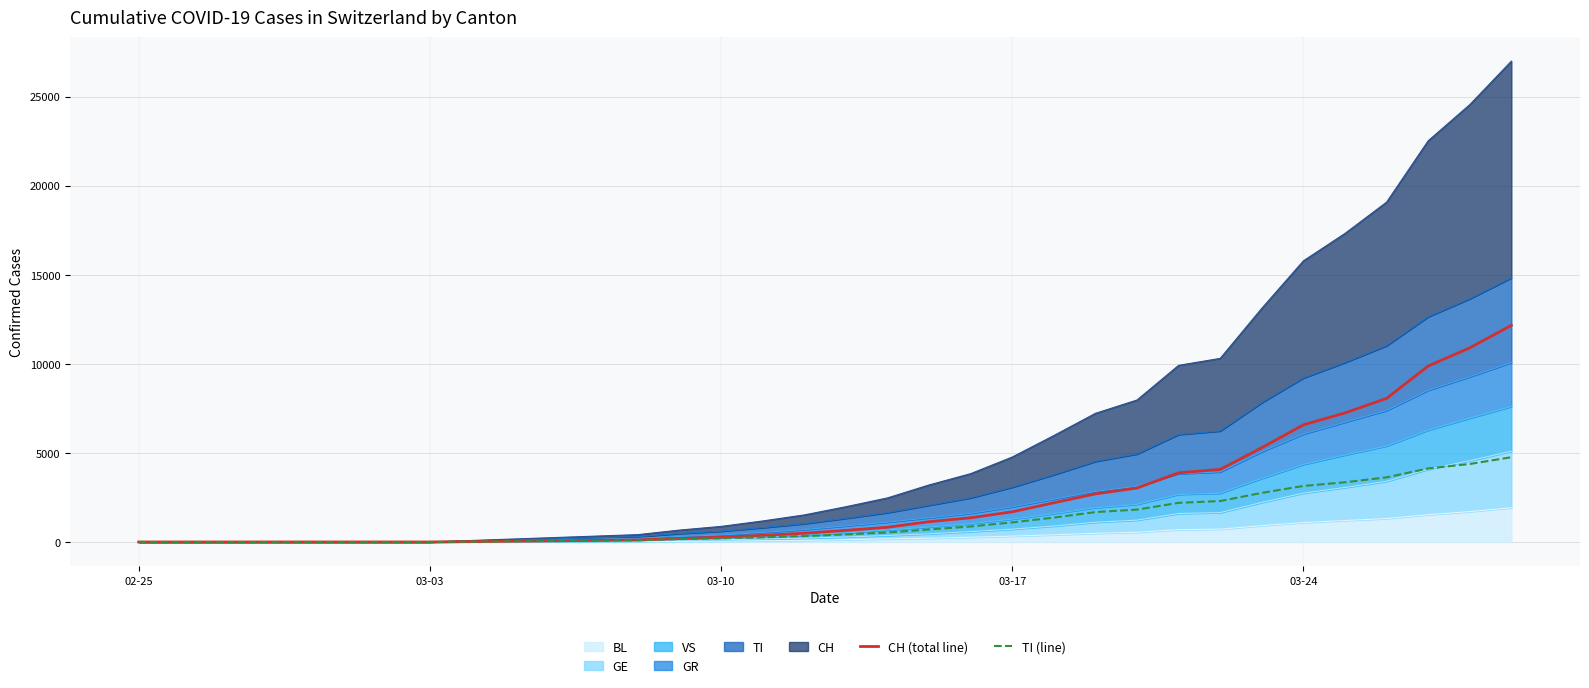

How many positive values does the TI (line) series have?

22